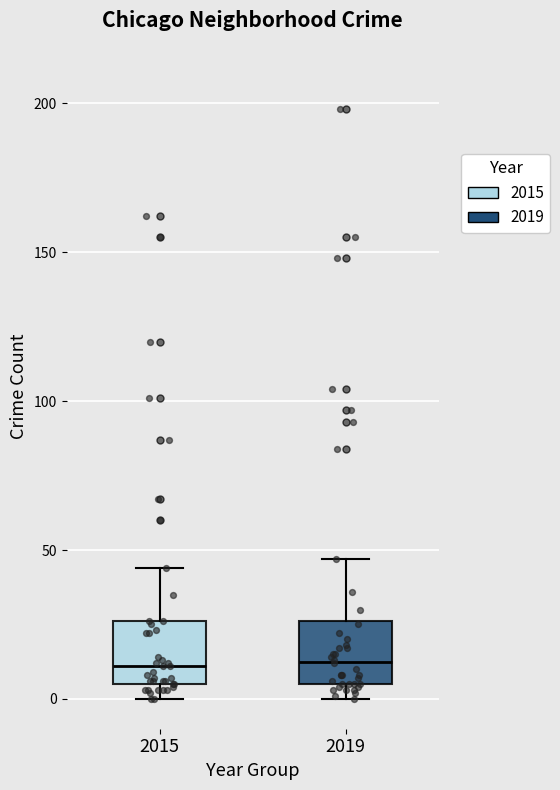

Reading left to right, read every box against the y-axis: the position of its median line, the range the box covers, and the ends of its whiskers. The values are not printed on the chart, so give them approximately, as read against the axis.

2015: median 10, box 5 to 25, whiskers 0 to 45
2019: median 15, box 5 to 25, whiskers 0 to 45